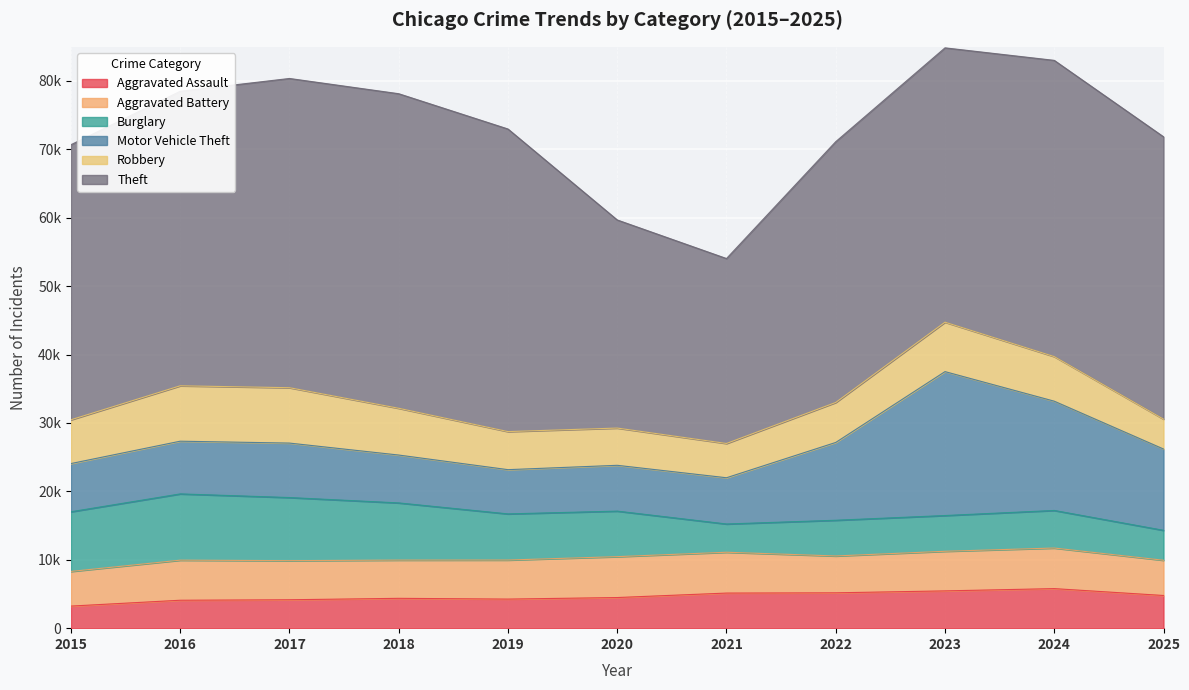

How many times do Aggravated Assault and Robbery cross each other?

3